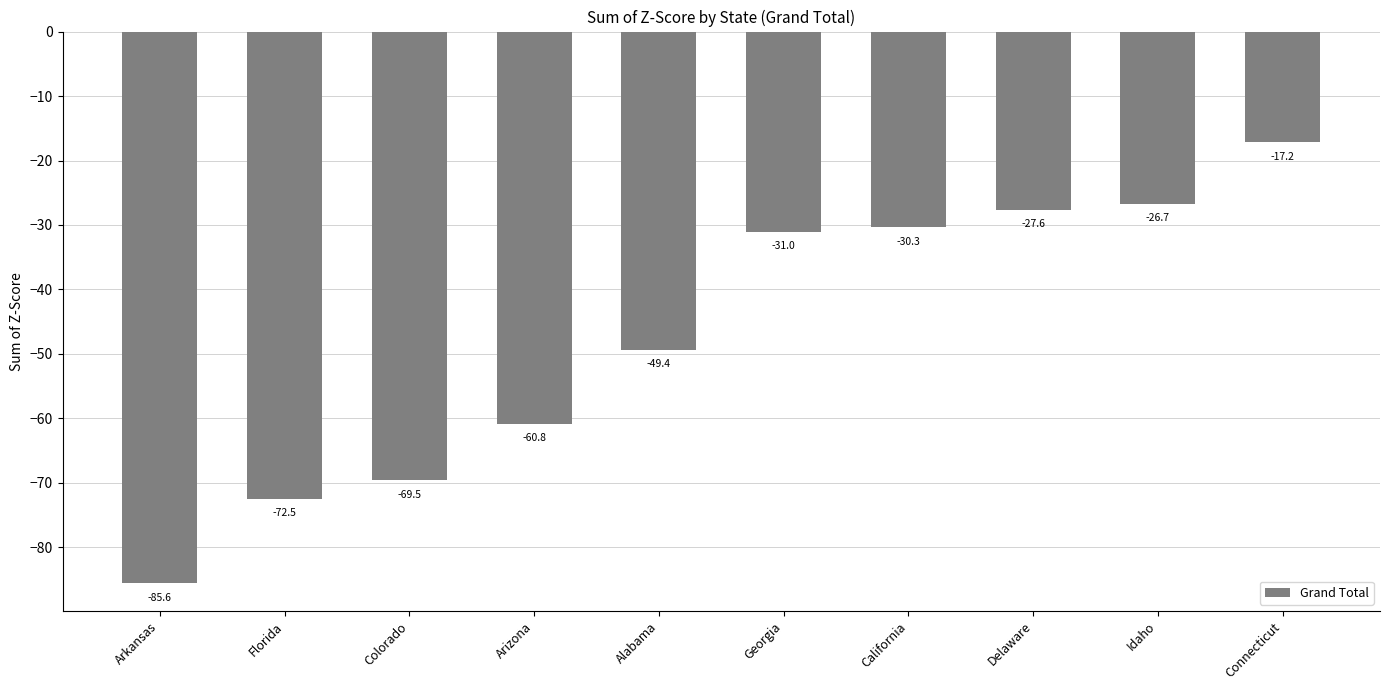

List the labels in order of value, smallest first.

Arkansas, Florida, Colorado, Arizona, Alabama, Georgia, California, Delaware, Idaho, Connecticut